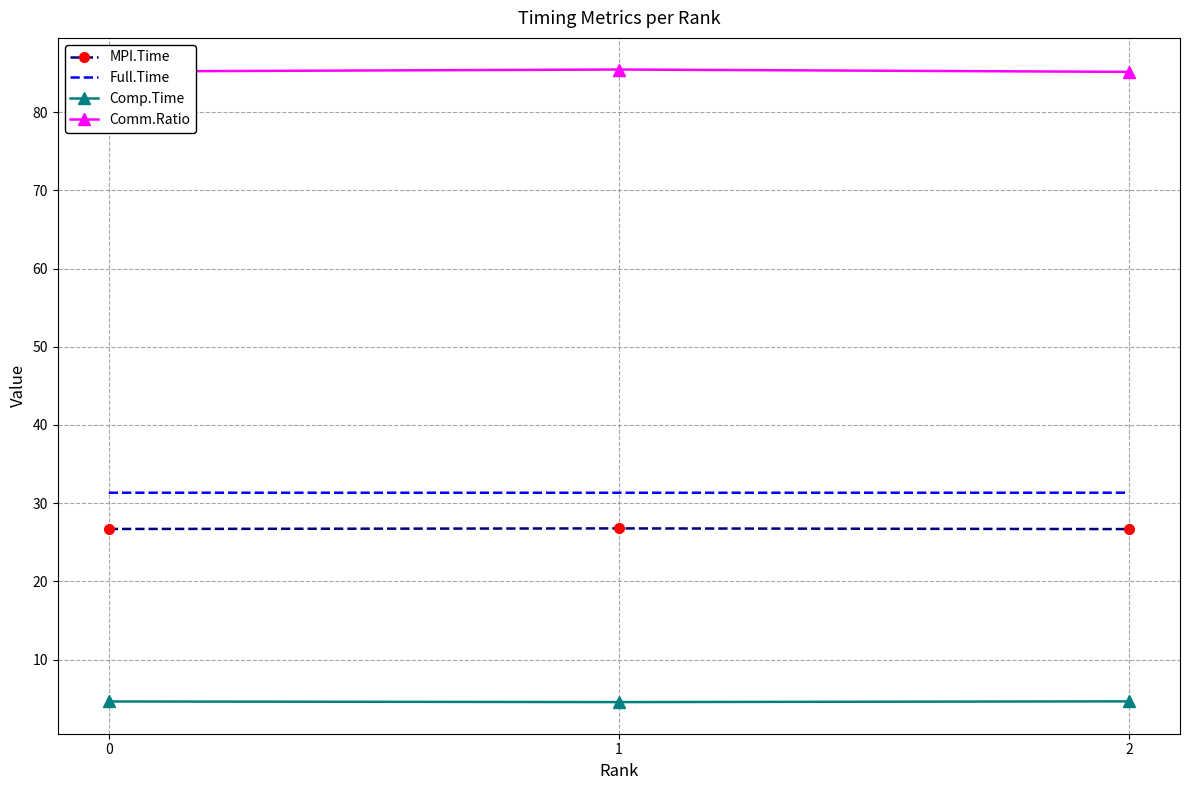

What is the difference between the highest and lowest values at 1?

80.9